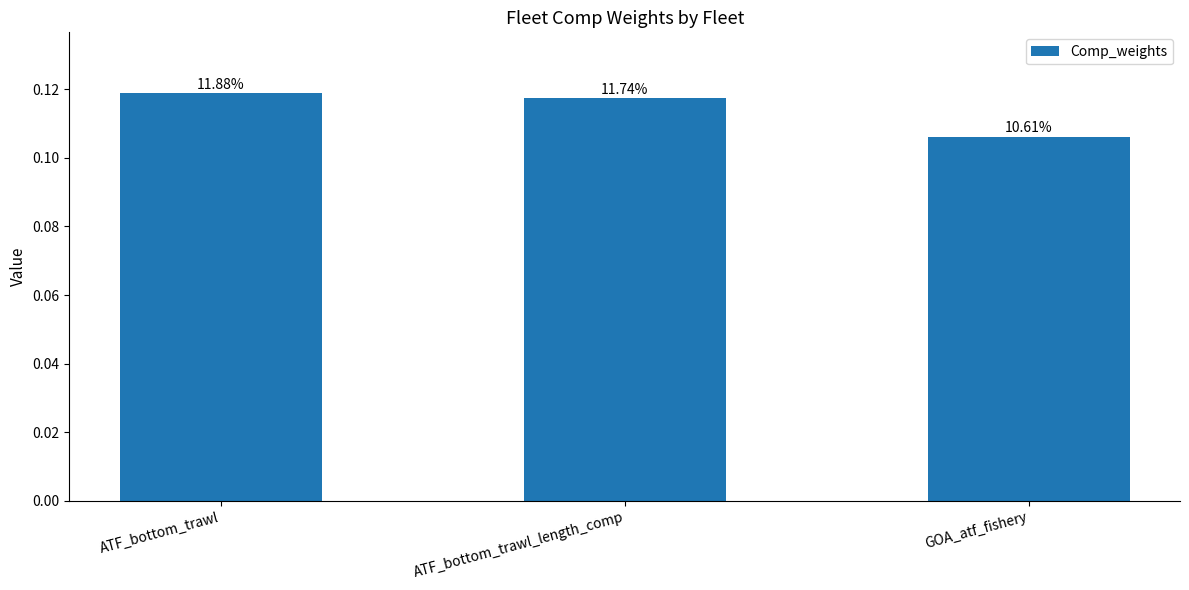

Reading left to right, extract all data points from this chart.

0.1	0.1	0.1